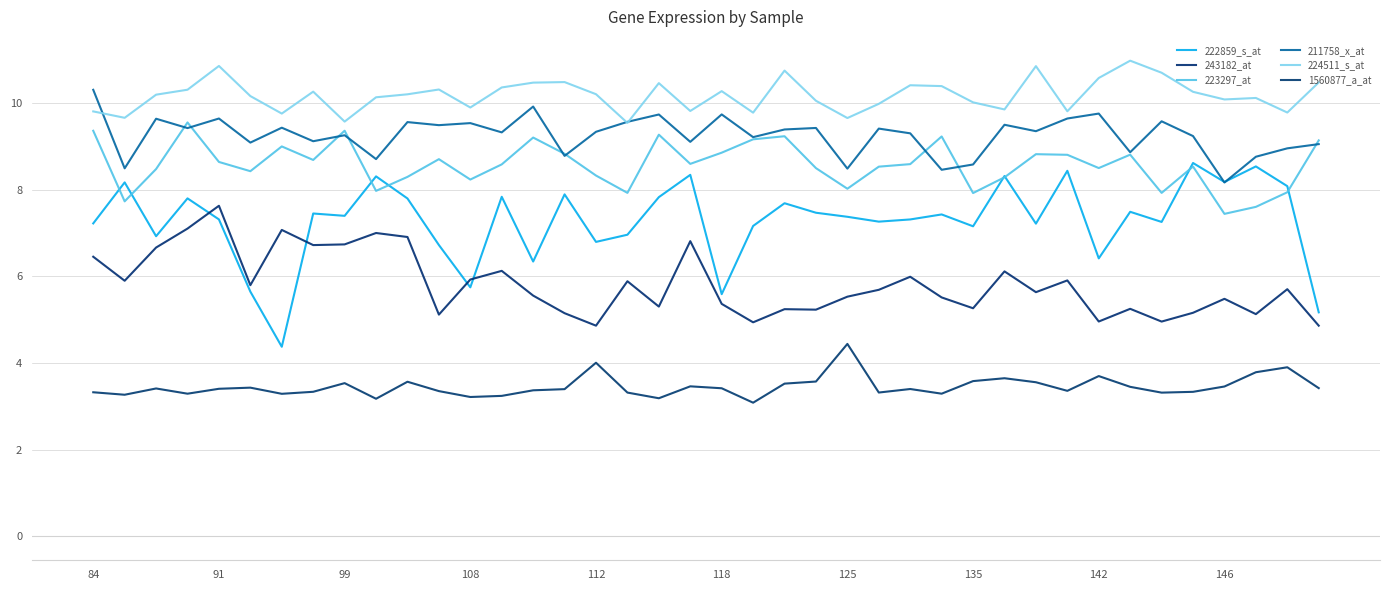

What are all the series names shown in the legend?

222859_s_at, 243182_at, 223297_at, 211758_x_at, 224511_s_at, 1560877_a_at